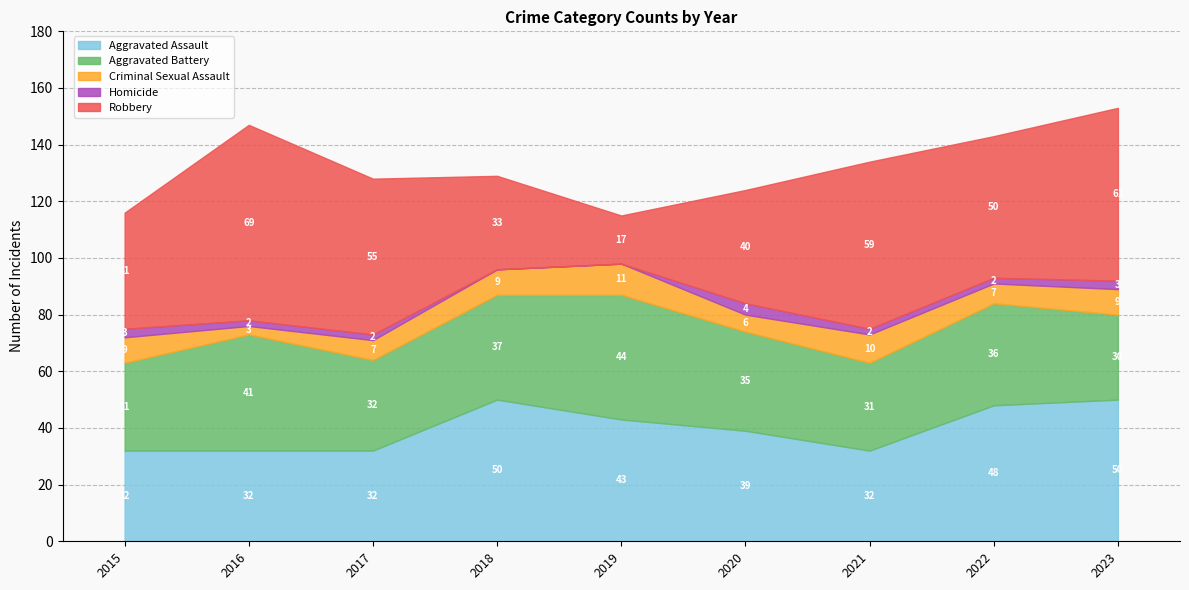

Count the number of categories in the chart.

9